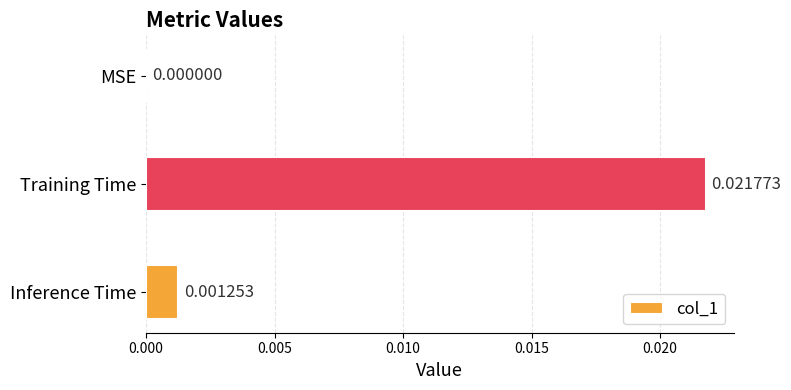

At which category does the chart reach its peak across all series?

Training Time